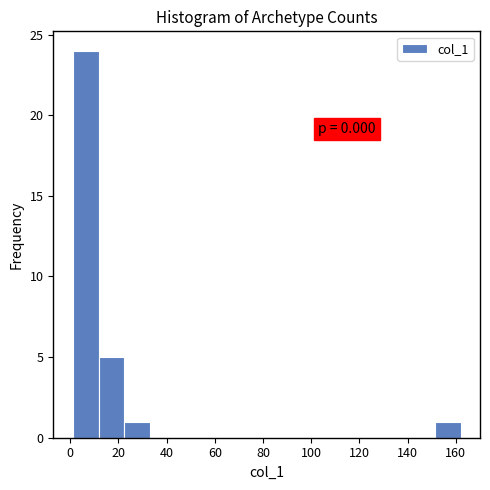

Which range on the x-axis has the tallest bar?

2 to 12